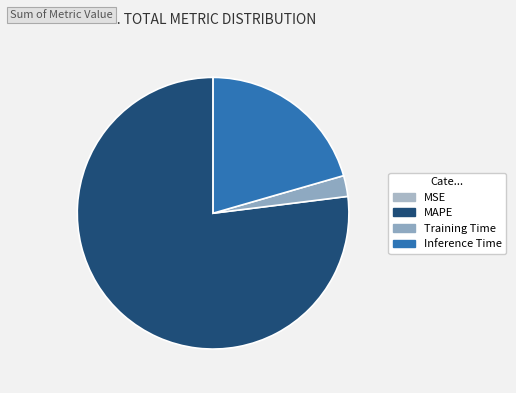

Is MSE the majority of the pie?

No